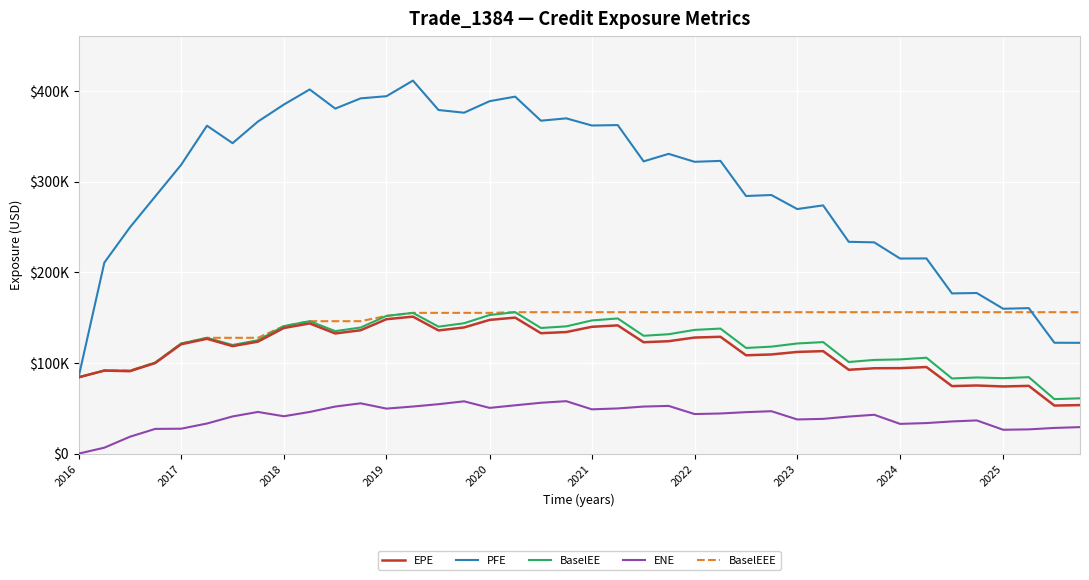

What is the minimum value for EPE?

53013.0